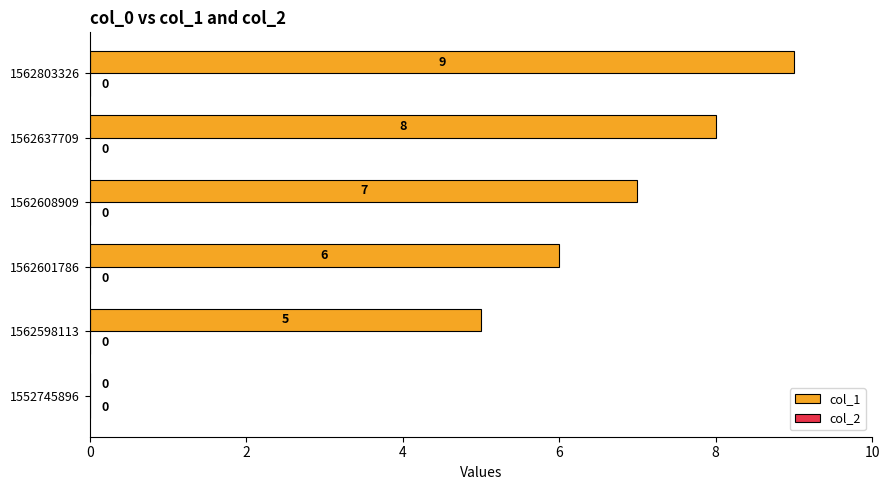

Approximately how many times larger is the value at 1562637709 compared to 1562601786?

1.3